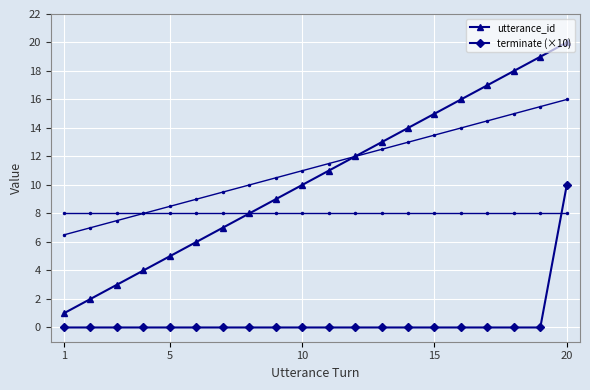

True or false: terminate (×10) and utterance_id intersect in this chart.

False